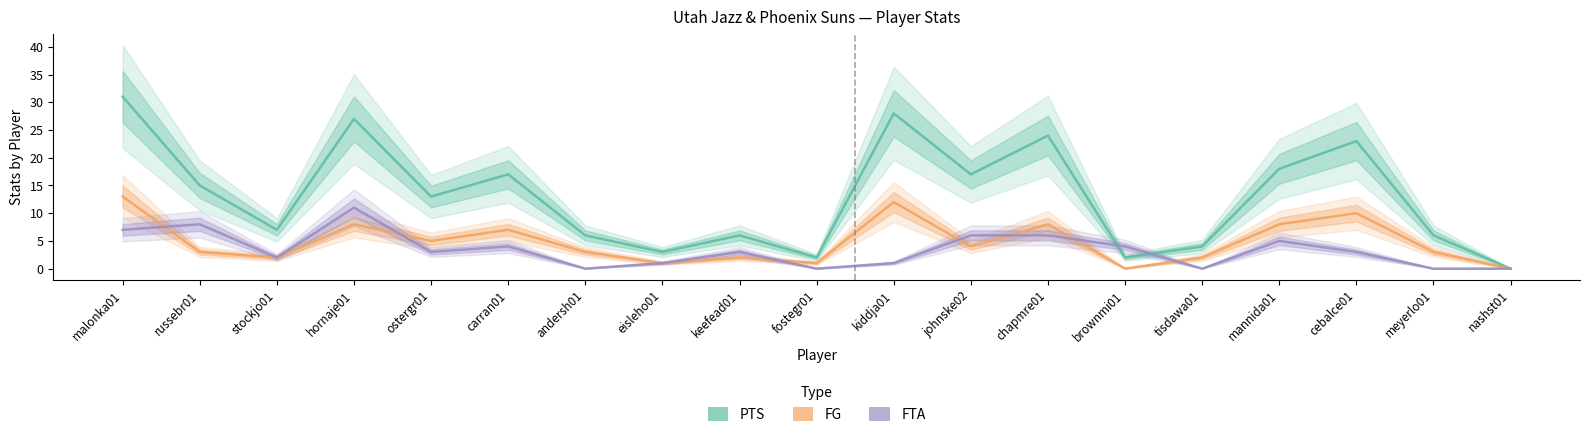

Rank the series at hornaje01 from lowest to highest value.

FG, FTA, PTS